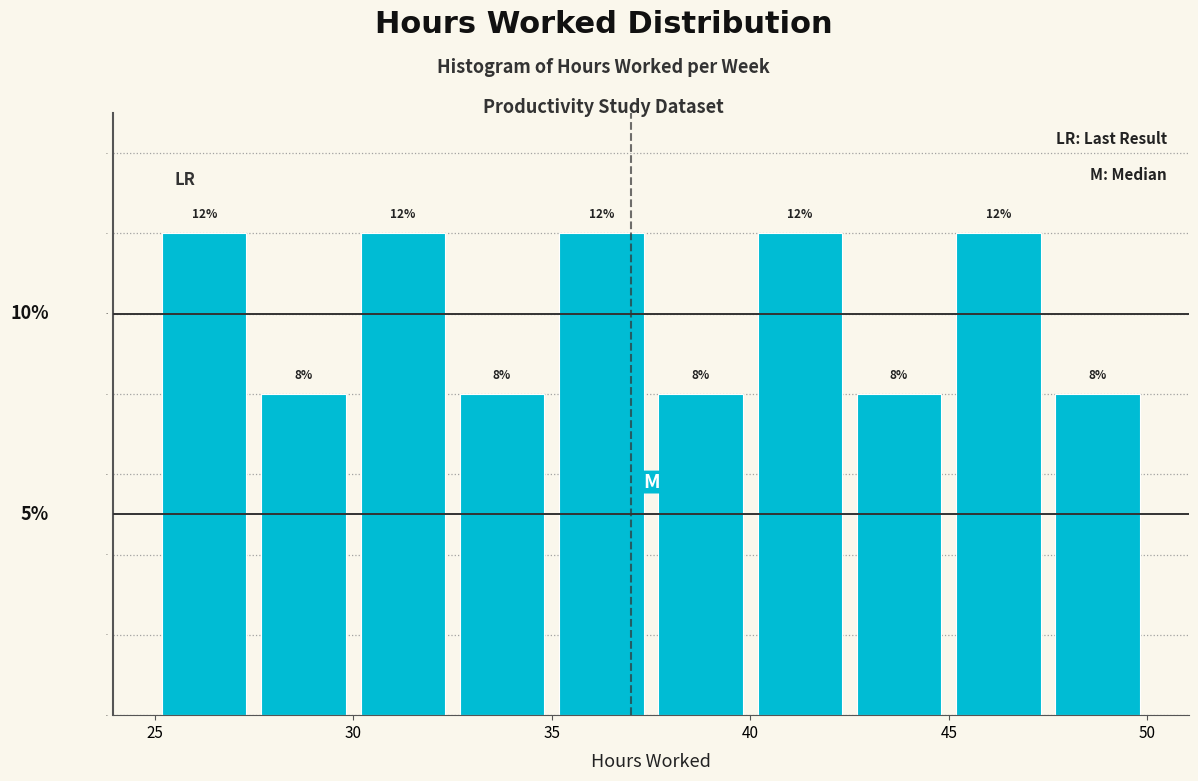

Reading left to right, list every bar in this chart as the range it spans on the x-axis followed by its height.

25.0 to 27.5: 12
27.5 to 30.0: 8
30.0 to 32.5: 12
32.5 to 35.0: 8
35.0 to 37.5: 12
37.5 to 40.0: 8
40.0 to 42.5: 12
42.5 to 45.0: 8
45.0 to 47.5: 12
47.5 to 50.0: 8